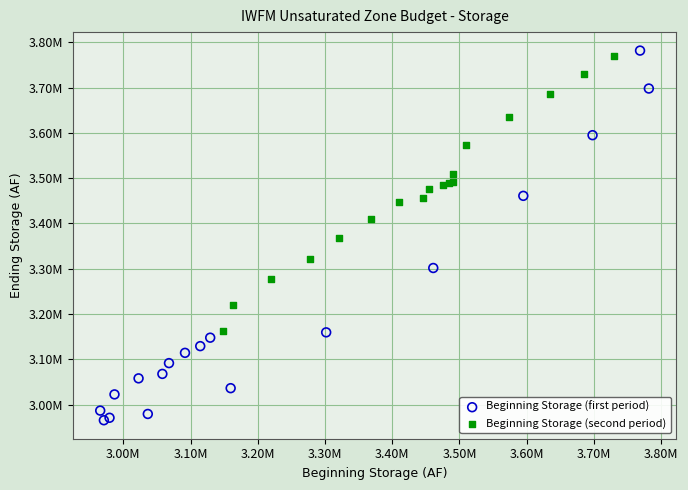

Which series contains the lowest Y value?

Beginning Storage (first period)